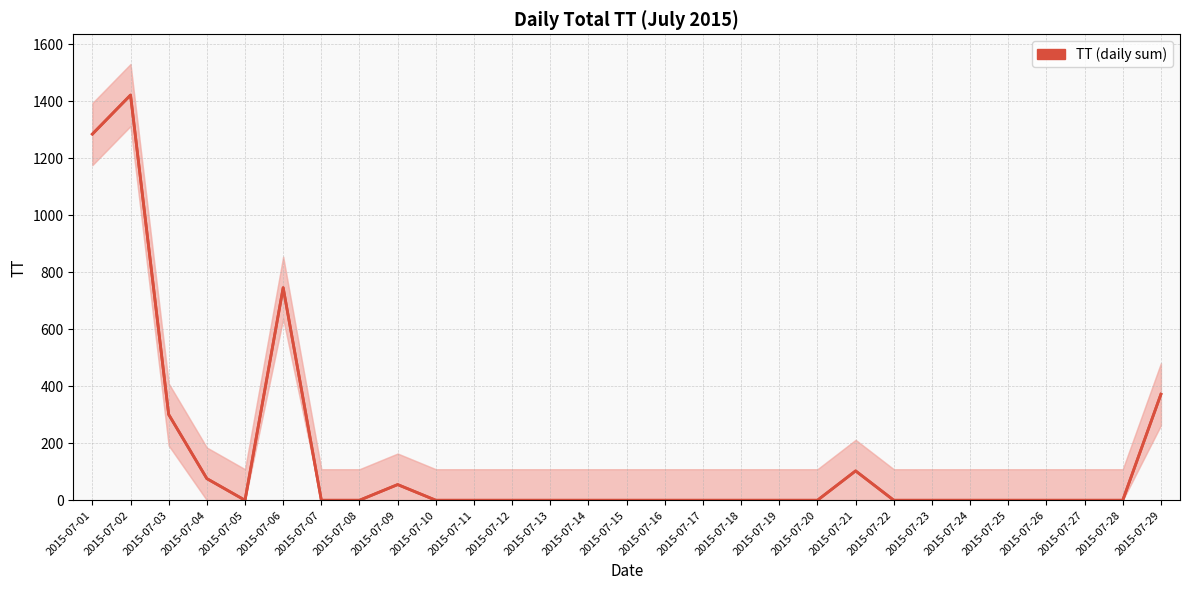

Which category has the lowest value across all series?

2015-07-05